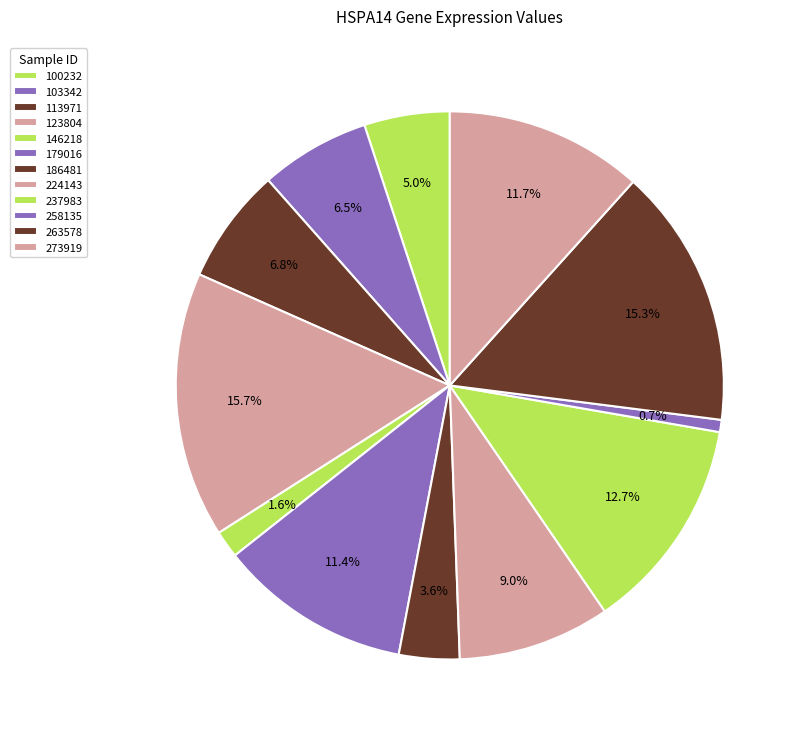

Between 100232 and 237983, which is larger?

237983